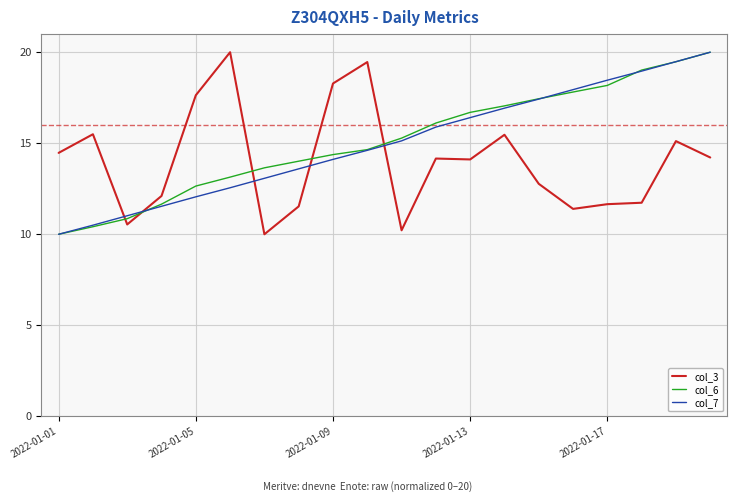

True or false: col_7 and col_3 intersect in this chart.

True